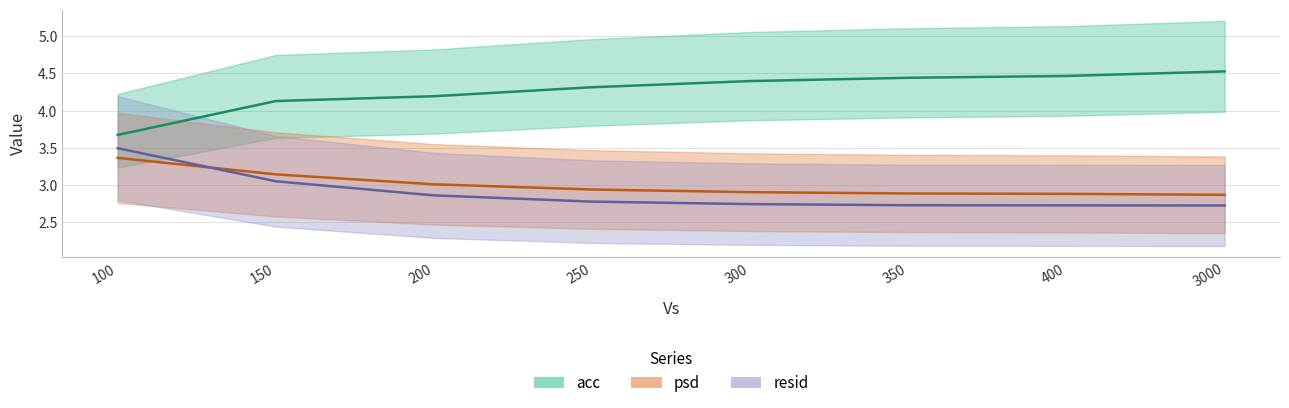

The value of acc at 3000.0 is 4.5. True or false?

True